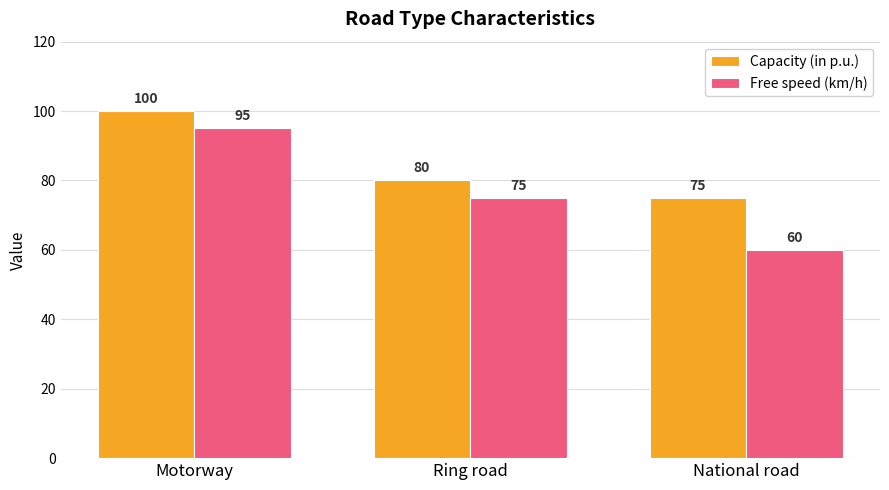

What is the approximate value of Capacity (in p.u.) at Ring road, to the nearest 5?

80